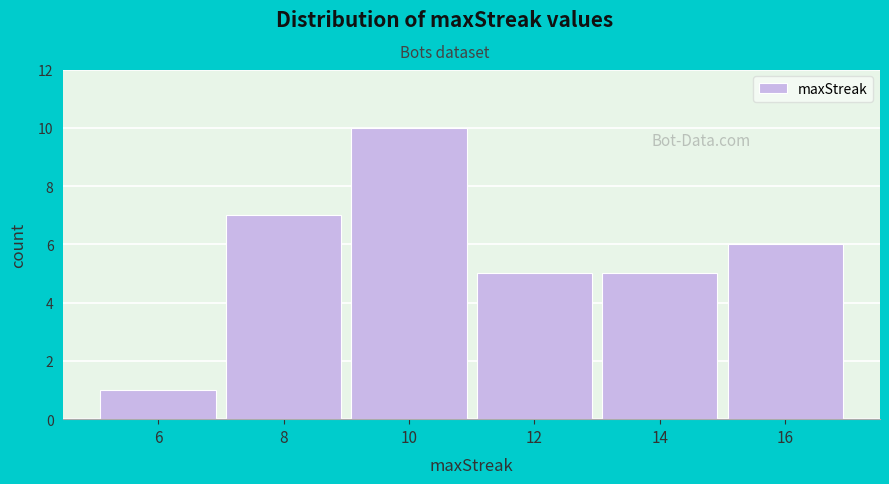

Reading left to right, list all the values displayed in this chart.

6=1	8=7	10=10	12=5	14=5	16=6